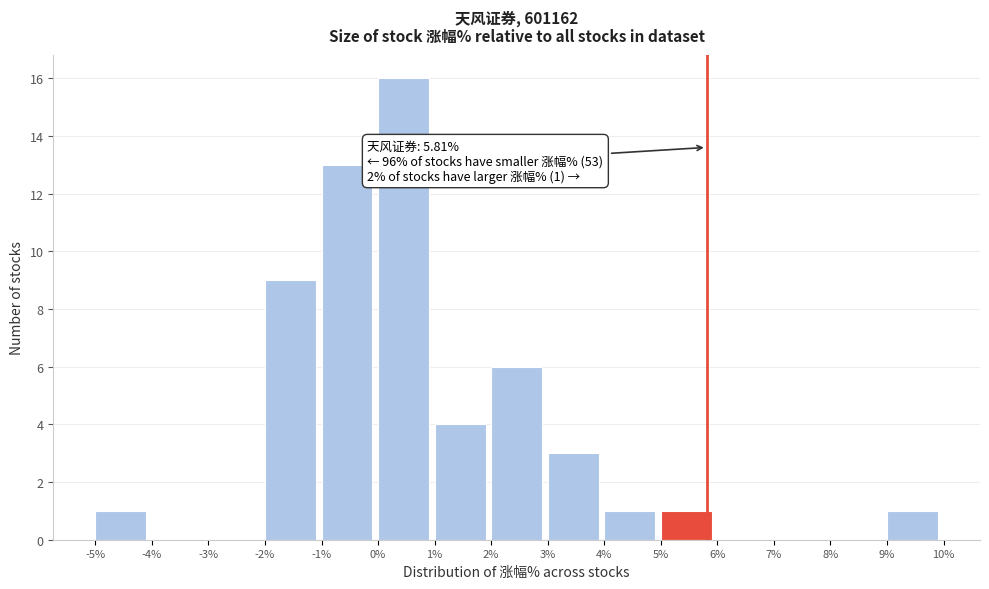

Which range on the x-axis has the tallest bar?

0% to 1%